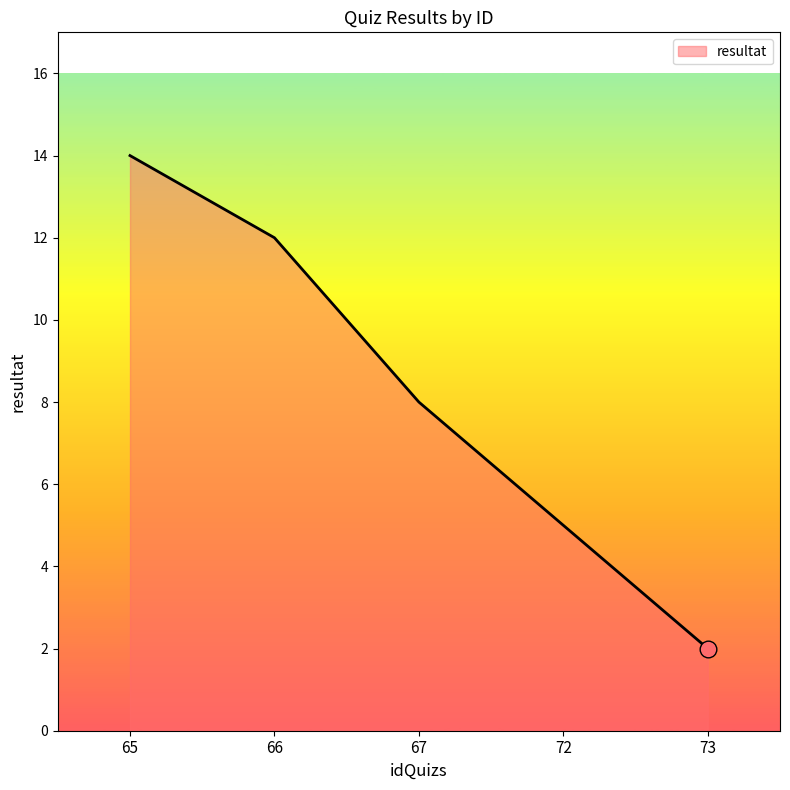

Reading right to left, list all the values displayed in this chart.

2	5	8	12	14